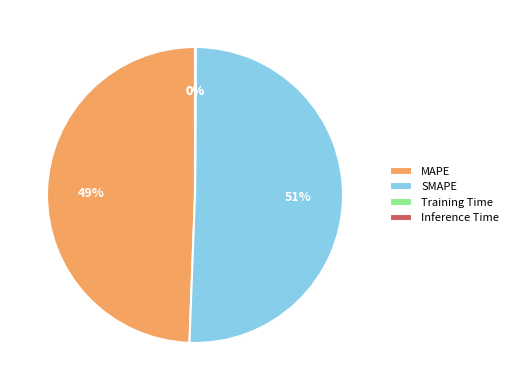

To the nearest percent, what is the difference between the largest and smallest slice percentages?

51%